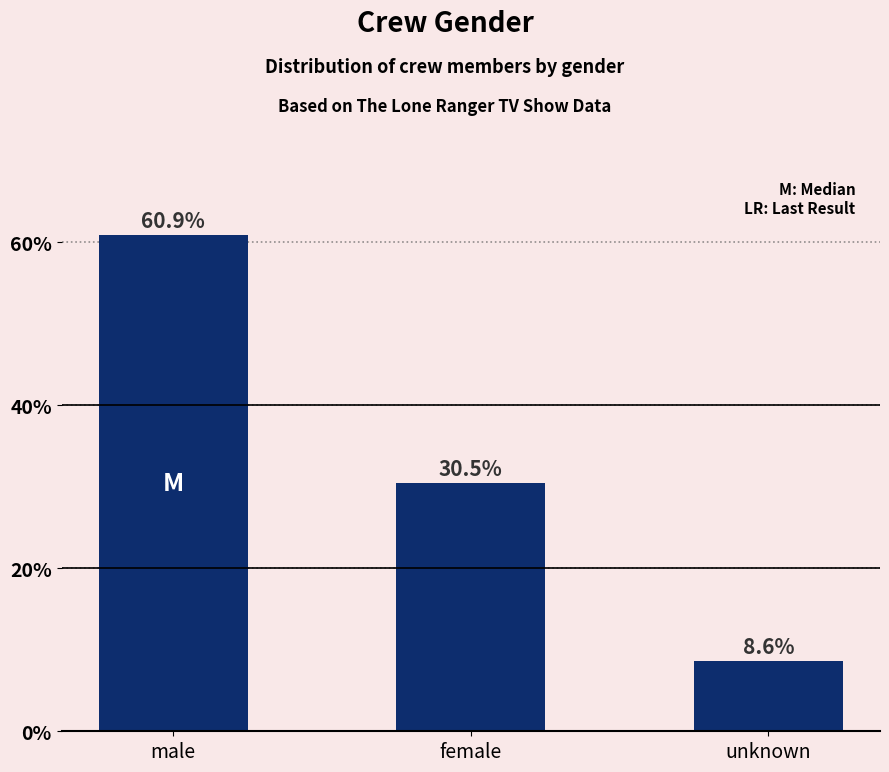

What is the label of the 3rd bar from the right?

male